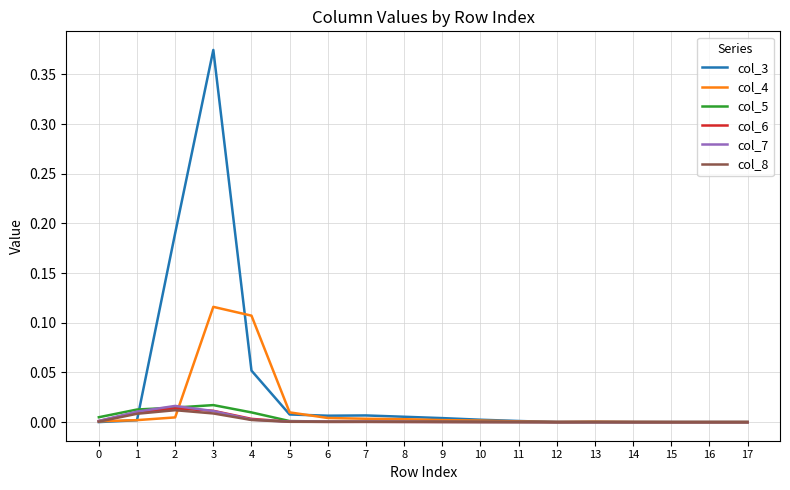

Which series has the largest range (max minus min)?

col_3